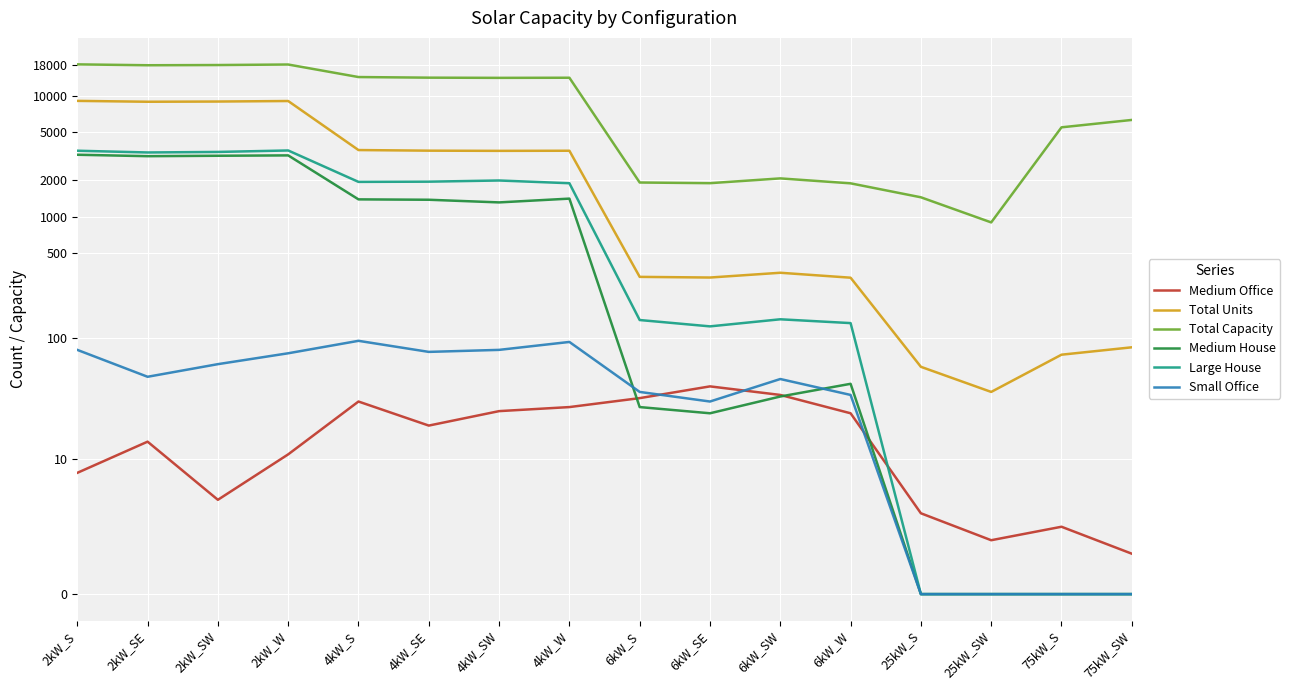

What is the greatest value displayed?

18094